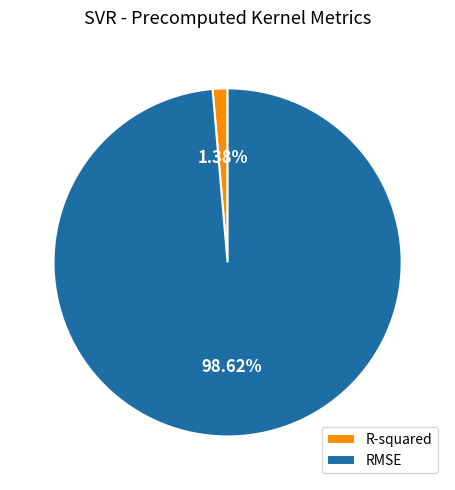

What percentage do RMSE and R-squared together represent?

100.0%